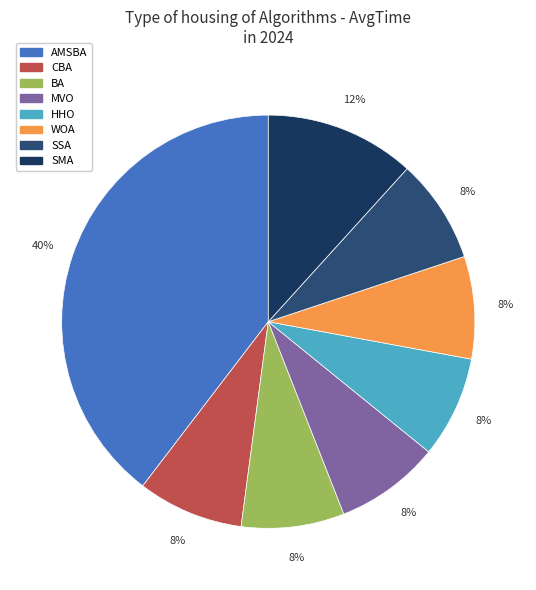

True or false: SMA accounts for 24% of the total.

False